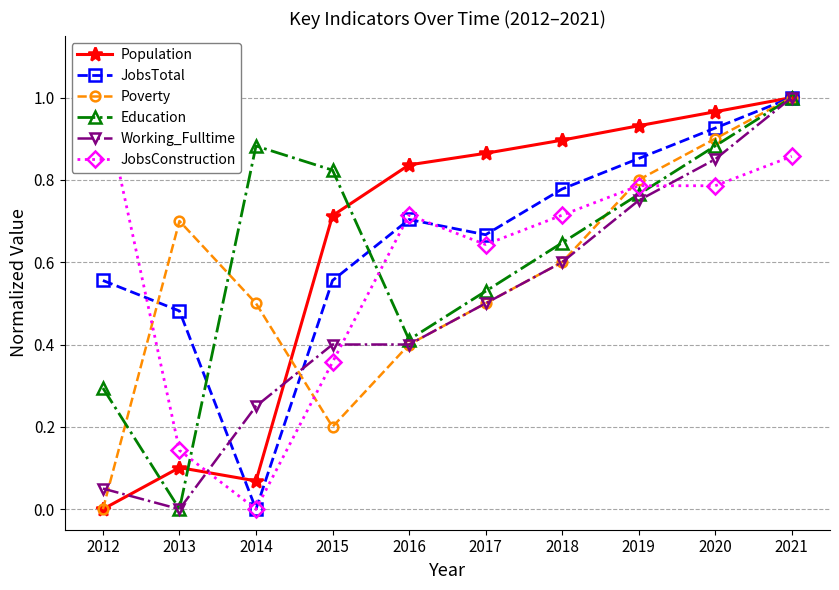

Which series has the largest range (max minus min)?

Population